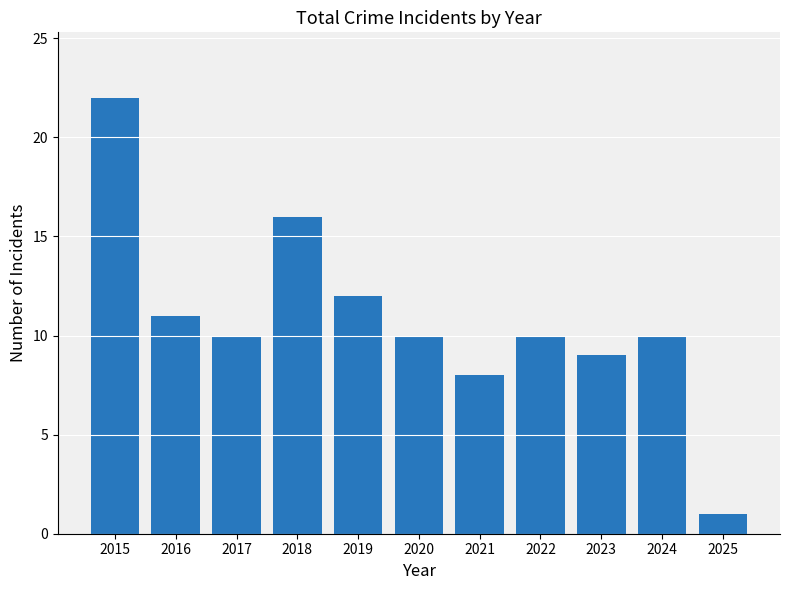

Reading left to right, extract all data points from this chart.

22	11	10	16	12	10	8	10	9	10	1